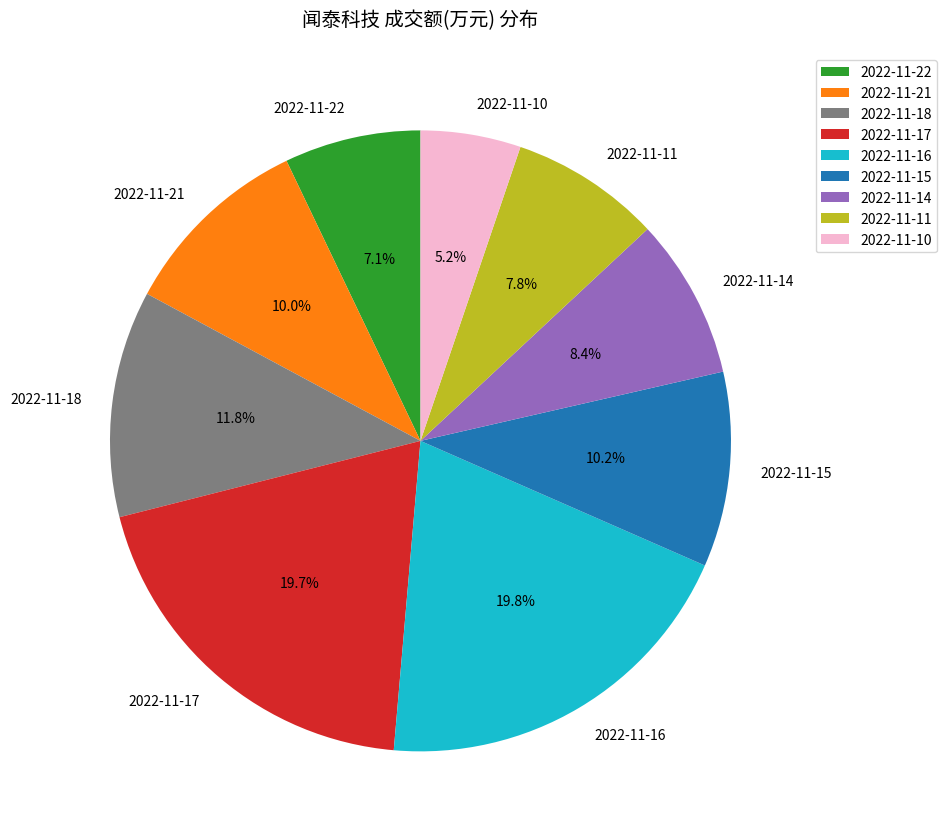

Between 2022-11-14 and 2022-11-21, which is larger?

2022-11-21